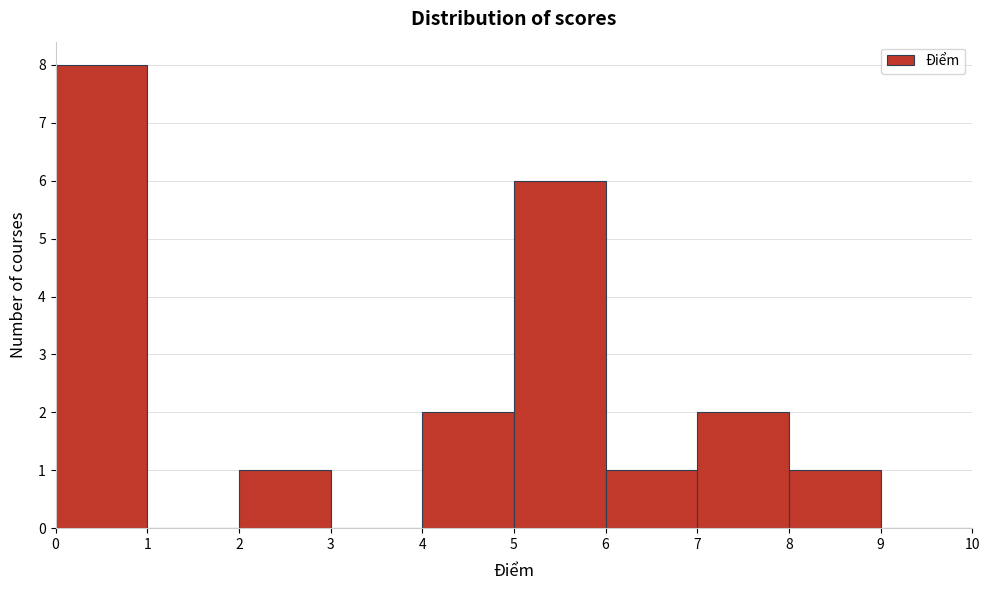

Reading left to right, list every bar in this chart as the range it spans on the x-axis followed by its height. The values are not printed on the chart, so give them approximately, as read against the axis.

0 to 1: 8
1 to 2: 0
2 to 3: 1
3 to 4: 0
4 to 5: 2
5 to 6: 6
6 to 7: 1
7 to 8: 2
8 to 9: 1
9 to 10: 0